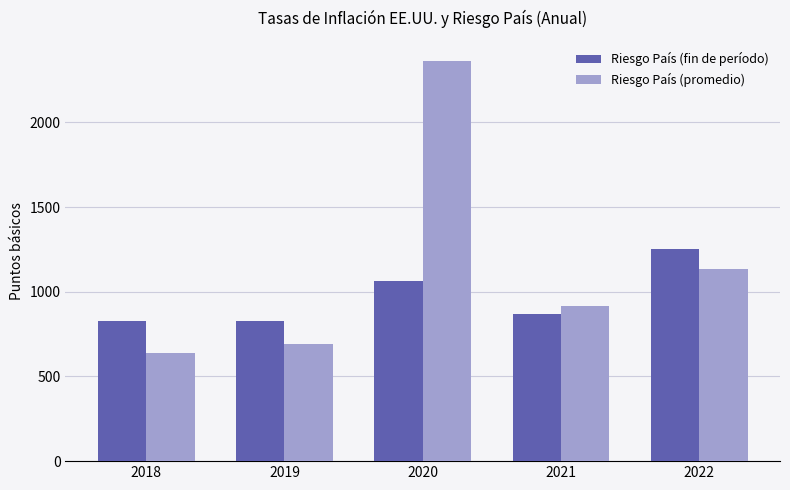

The Riesgo País (fin de período) series shows 1843.5 at 2020. True or false?

False